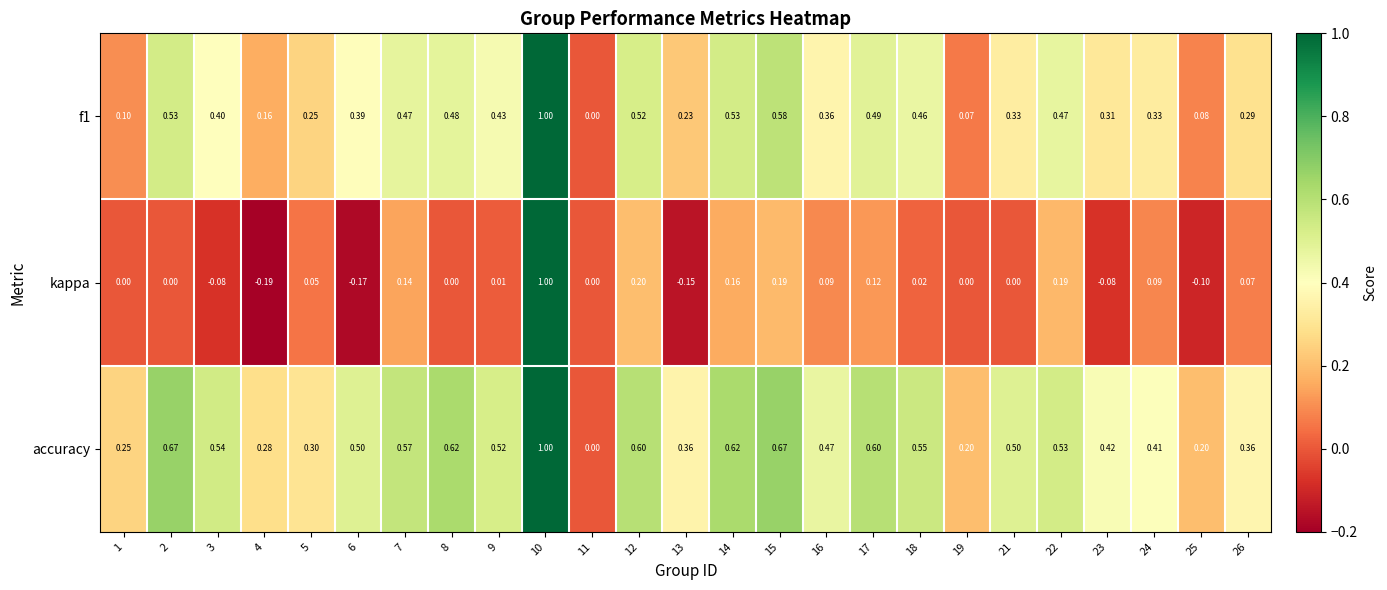

Is the value of kappa at 12 greater than the value of f1 at 14?

No